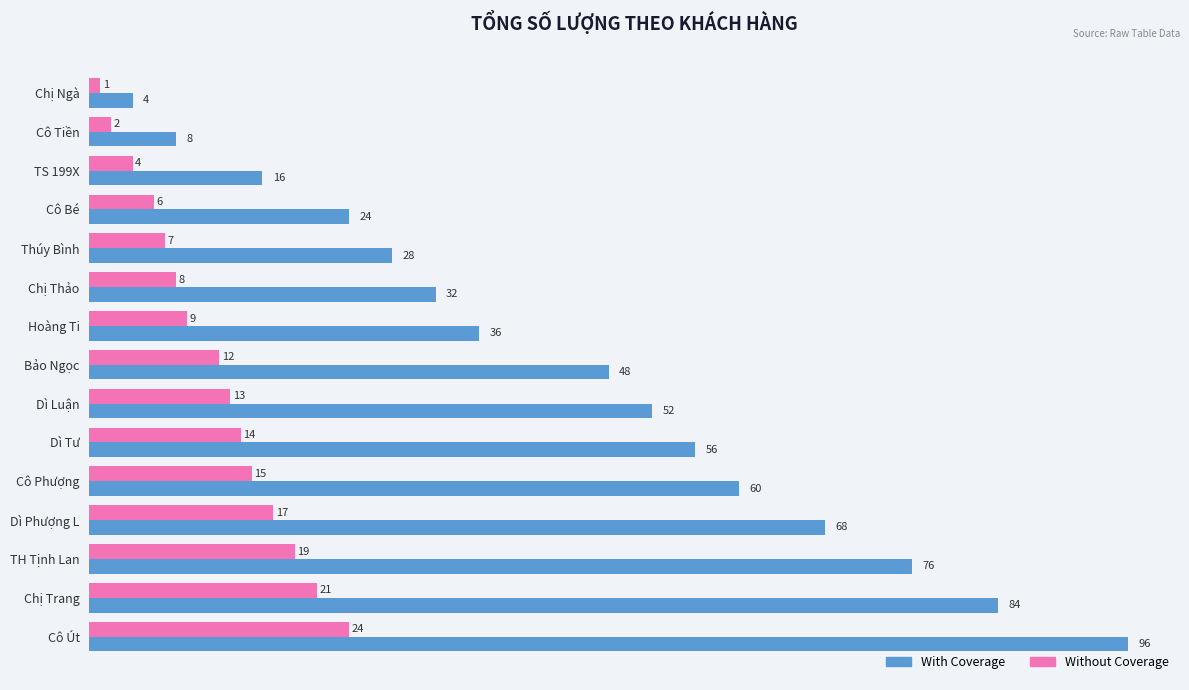

What are all the series names shown in the legend?

With Coverage, Without Coverage